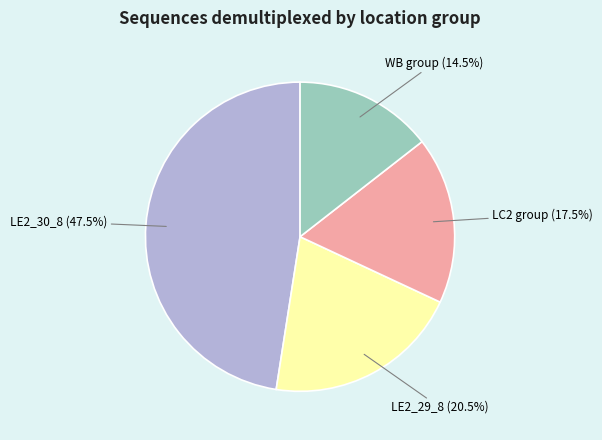

Does any single category account for the majority?

No